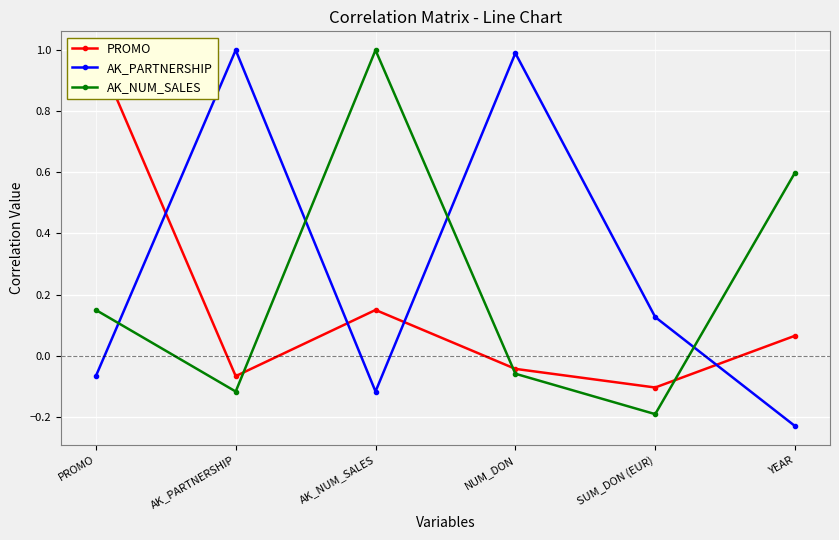

True or false: AK_PARTNERSHIP has more than 0 points higher than both neighbors.

True